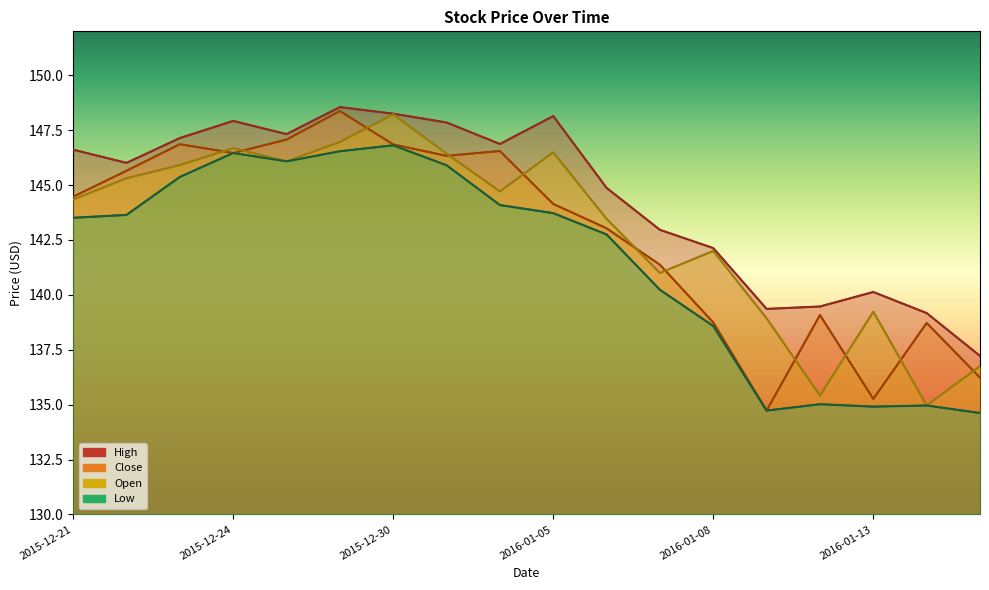

What is the average value of the Low series?

141.6